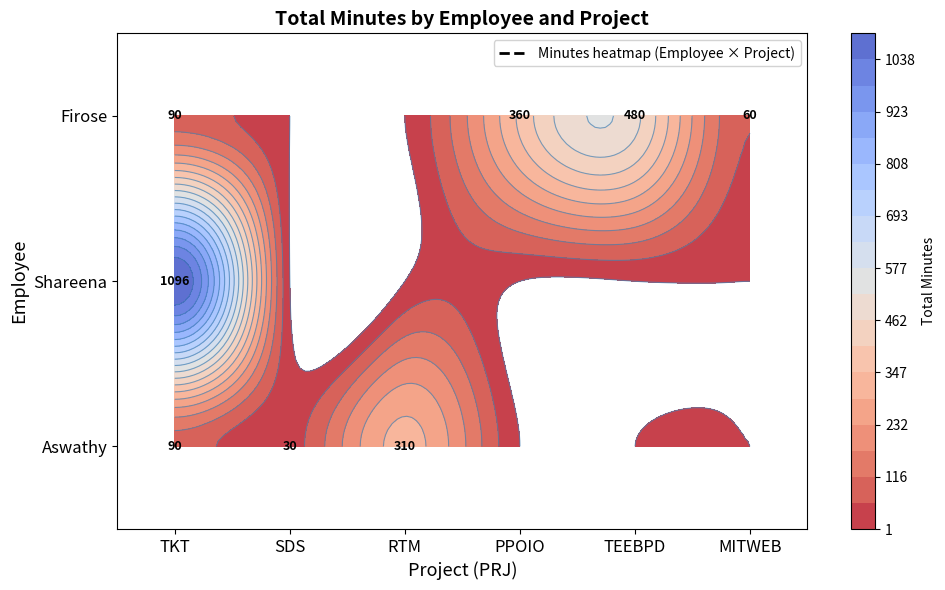

Between TKT and PPOIO, which series saw the biggest shift?

Shareena